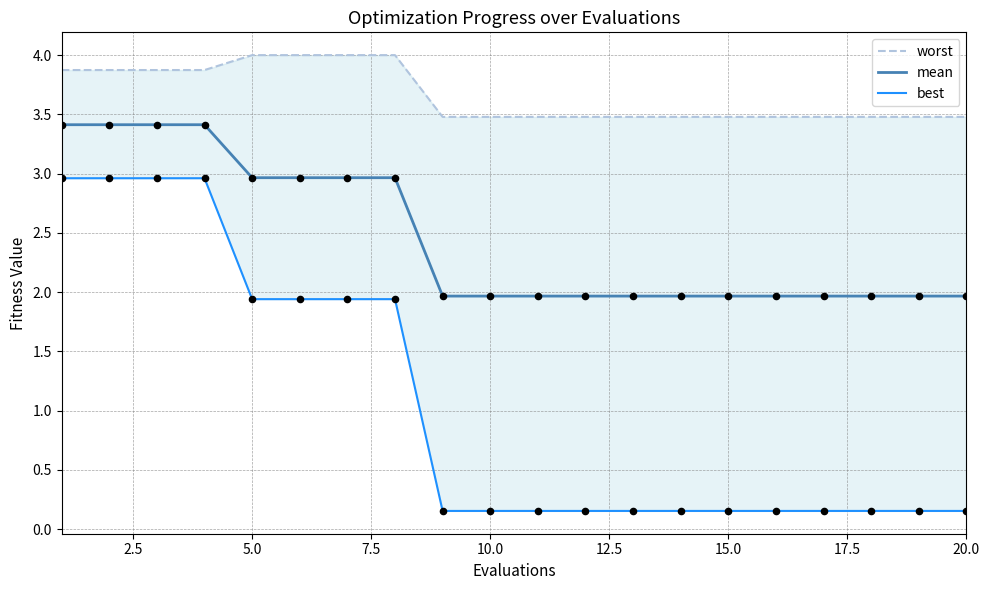

Is it true that mean equals 0.4 at 15.0?

False